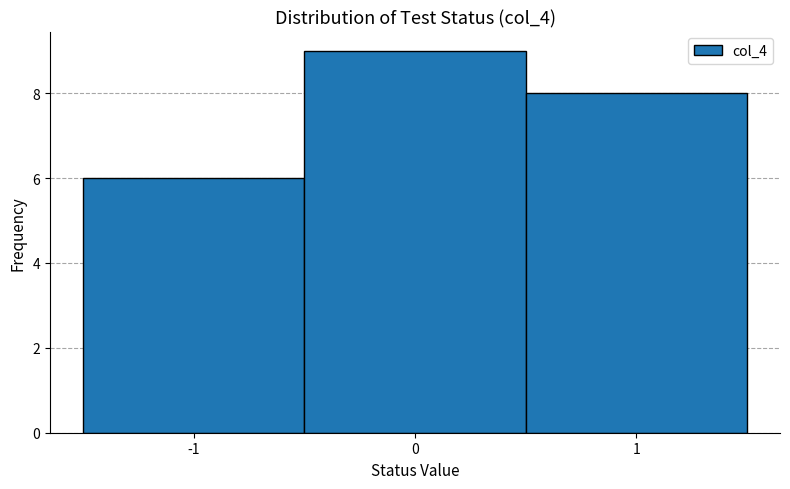

Reading left to right, transcribe this chart: for each bar, give the range it covers on the x-axis and its height. The values are not printed on the chart, so give them approximately, as read against the axis.

-1.5 to -0.5: 6
-0.5 to 0.5: 9
0.5 to 1.5: 8